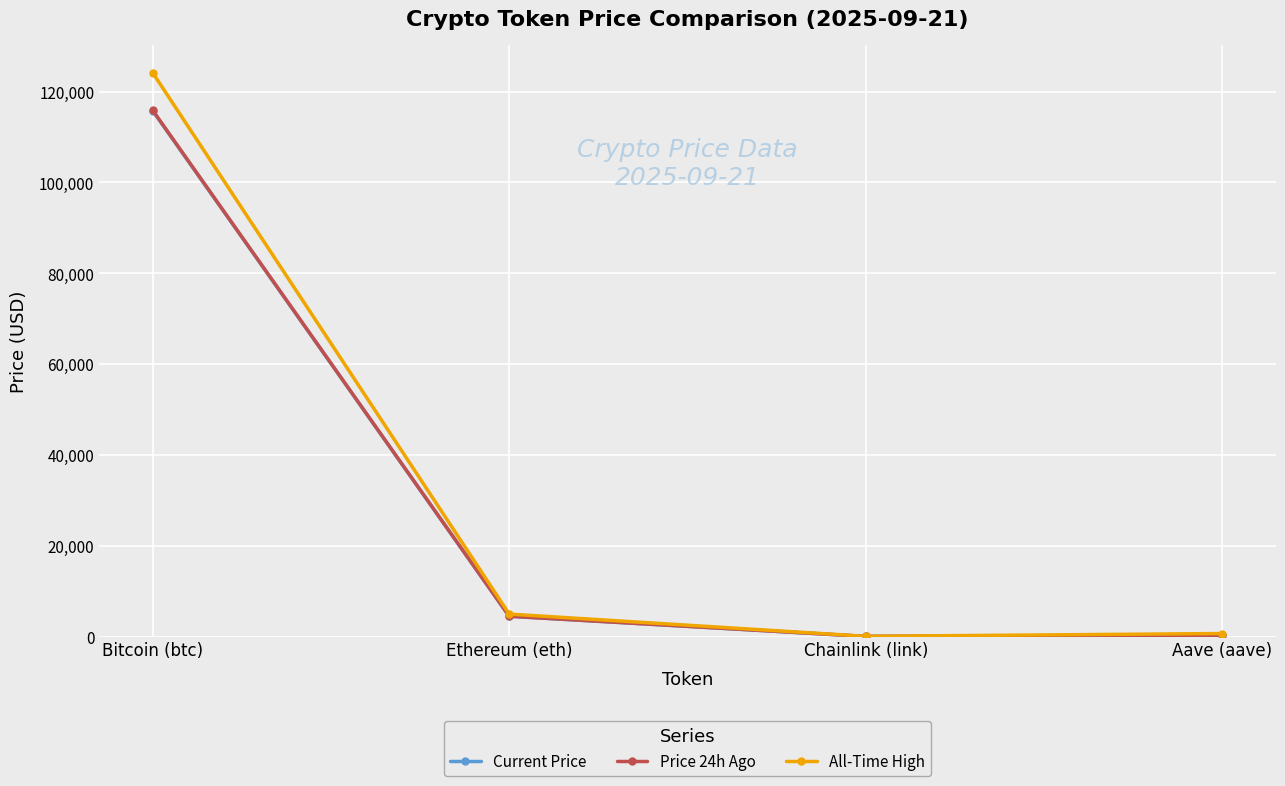

The value of All-Time High at Bitcoin (btc) is 124128.0. True or false?

True